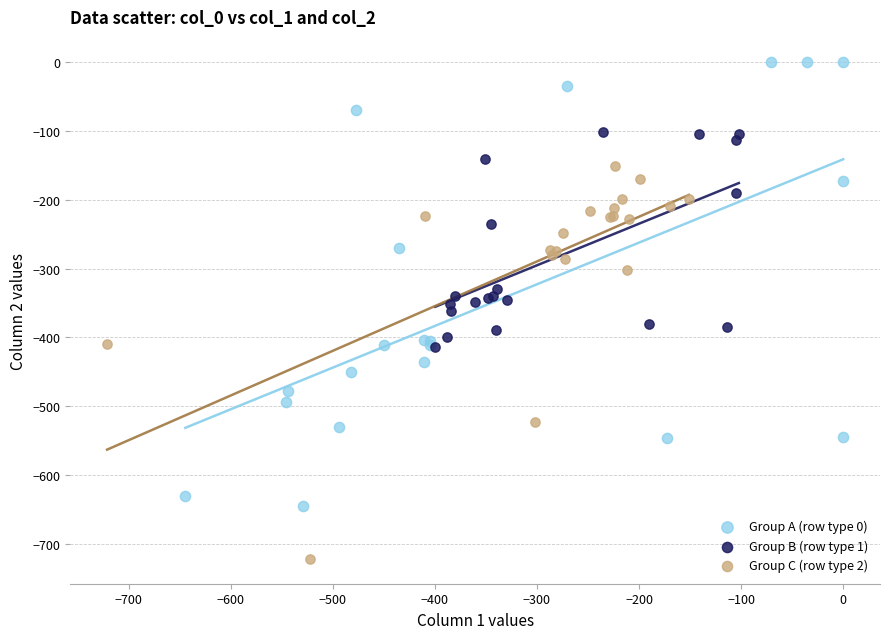

Which series contains the highest Y value?

Group A (row type 0)